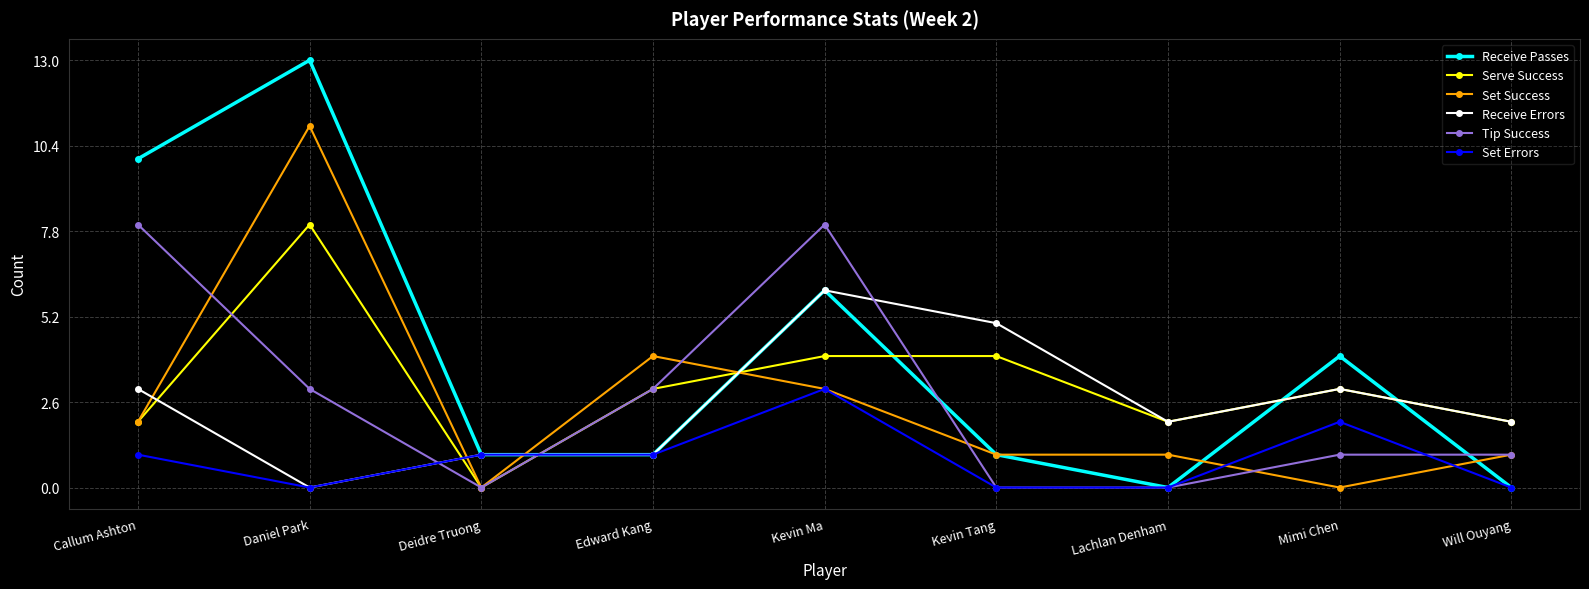

How many positive values does the Serve Success series have?

8